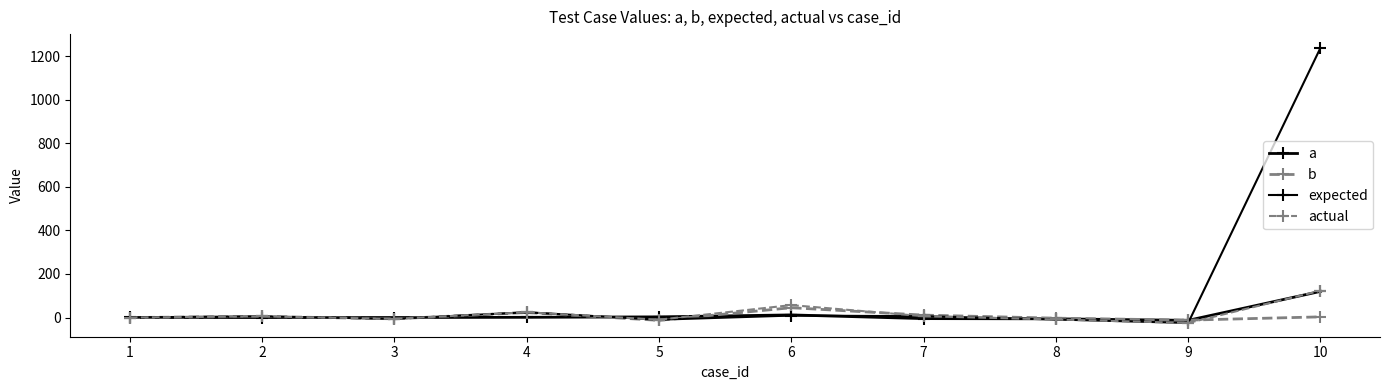

Does the chart have visible grid lines?

No